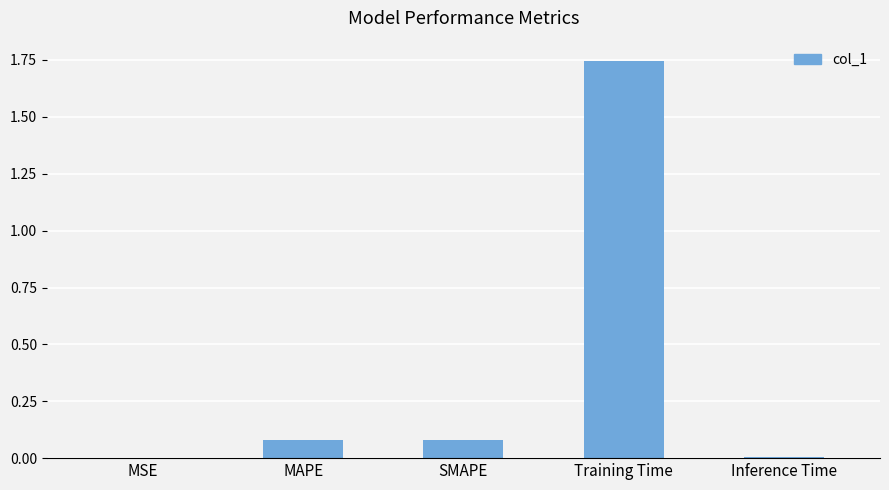

What is the change in value from SMAPE to Training Time?

+1.7